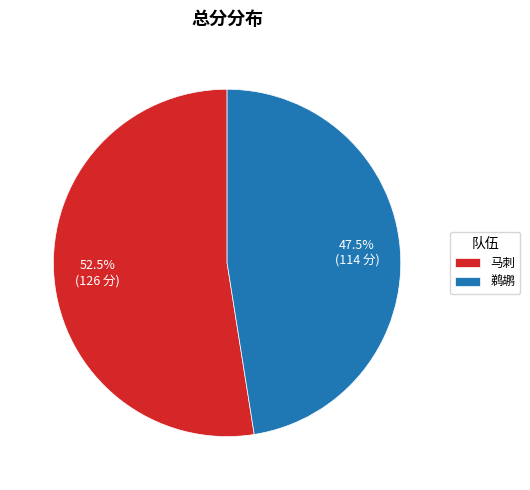

Which slice represents more than half of the pie?

马刺